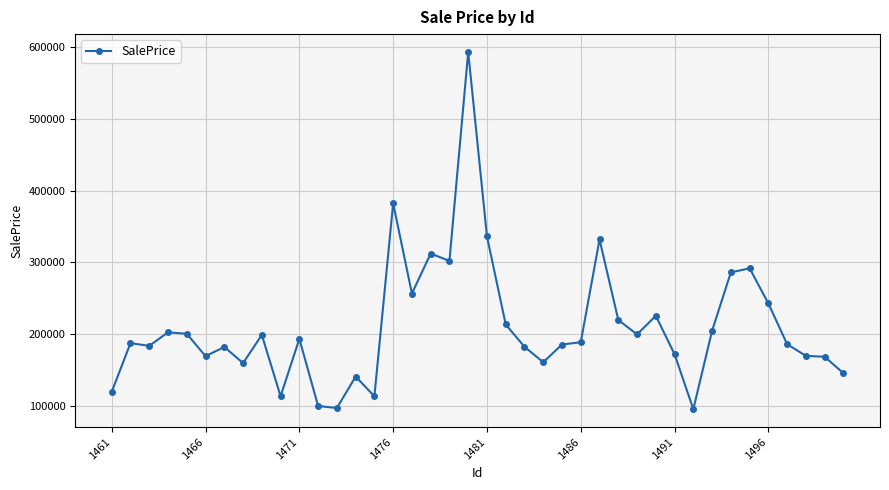

What is the difference between the maximum and minimum values?

498018.5